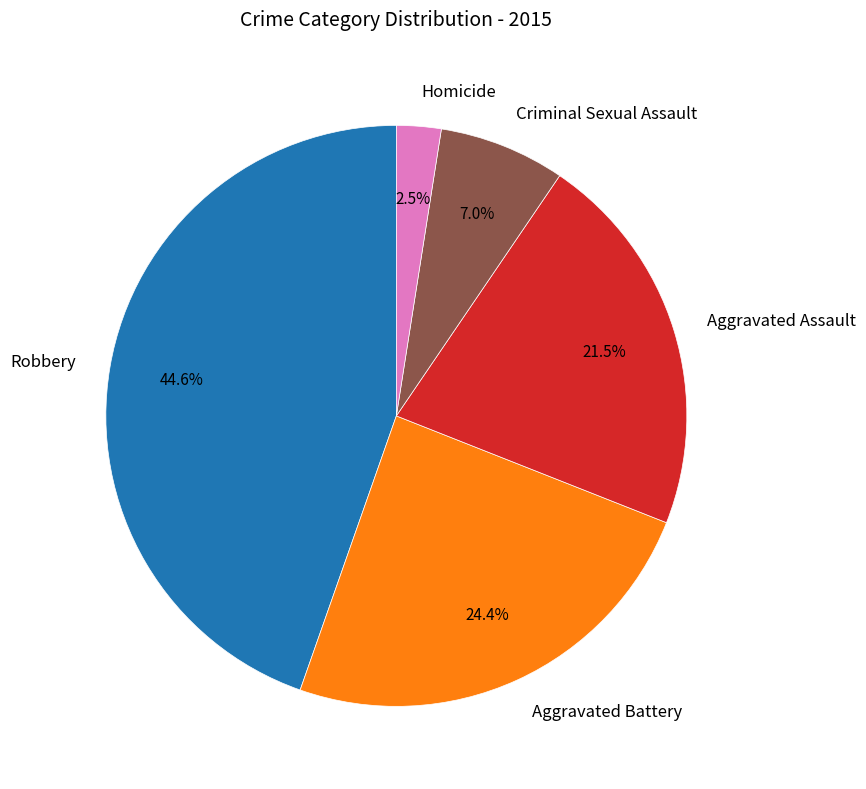

What is the ratio of the value at Homicide to the value at Aggravated Battery?

0.1